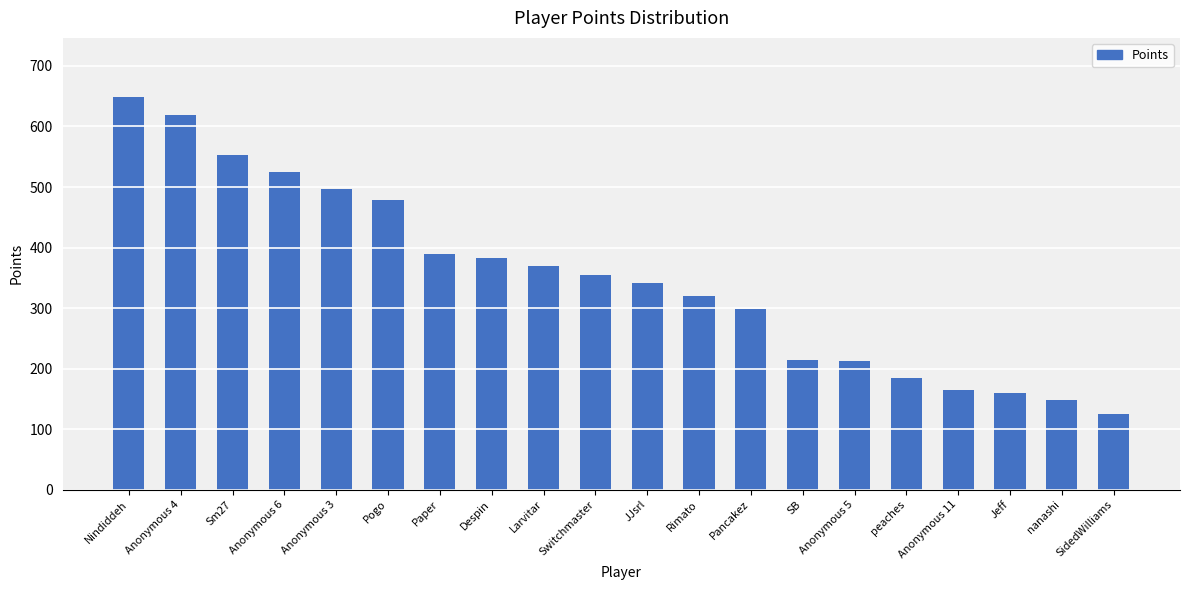

Is it true that the value at Anonymous 3 is 789?

False